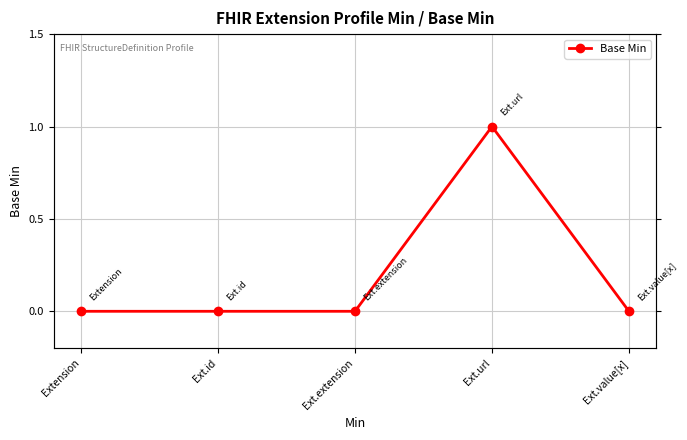

At which category does the data reach its first local peak?

Ext.url